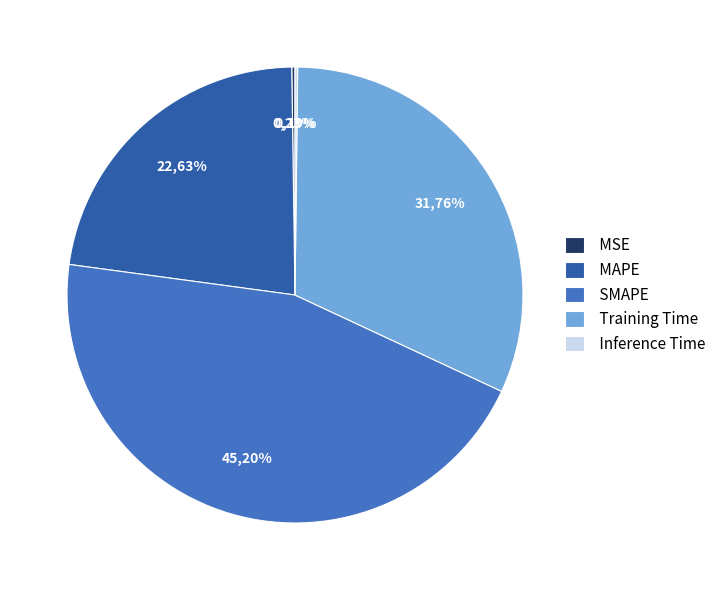

Which slice is the smallest?

Inference Time